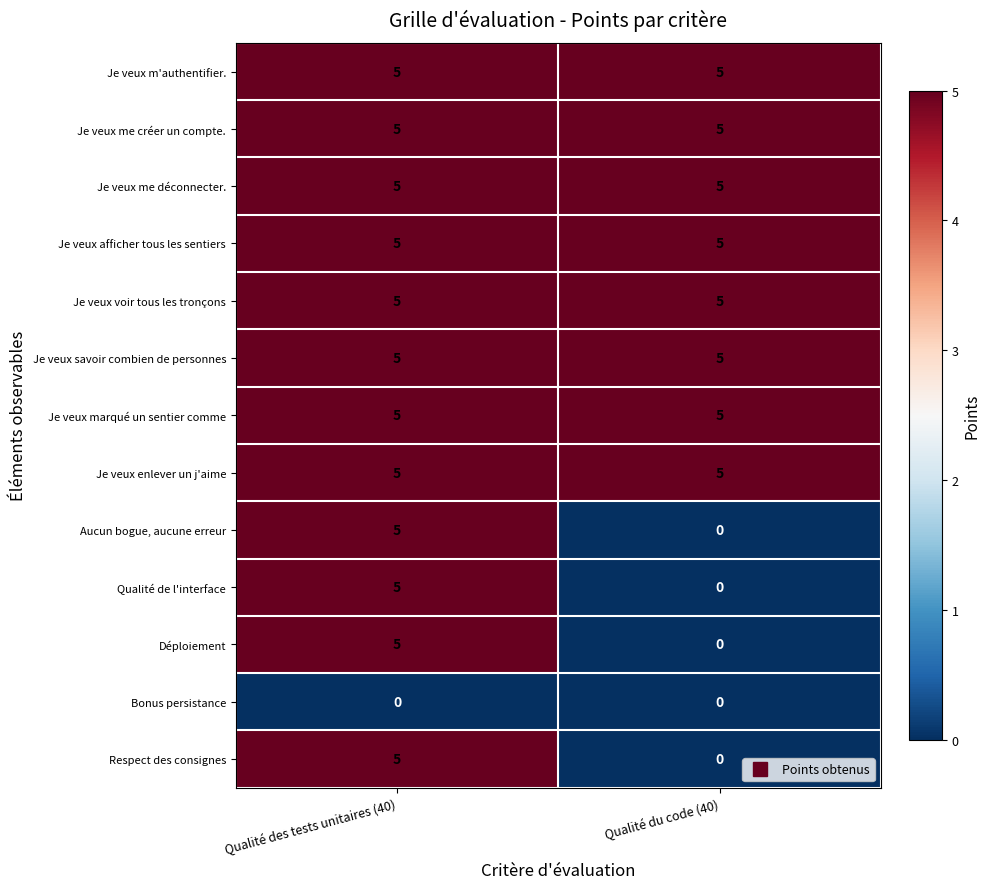

Read the Je veux m'authentifier. value at Qualité des tests unitaires (40).

5